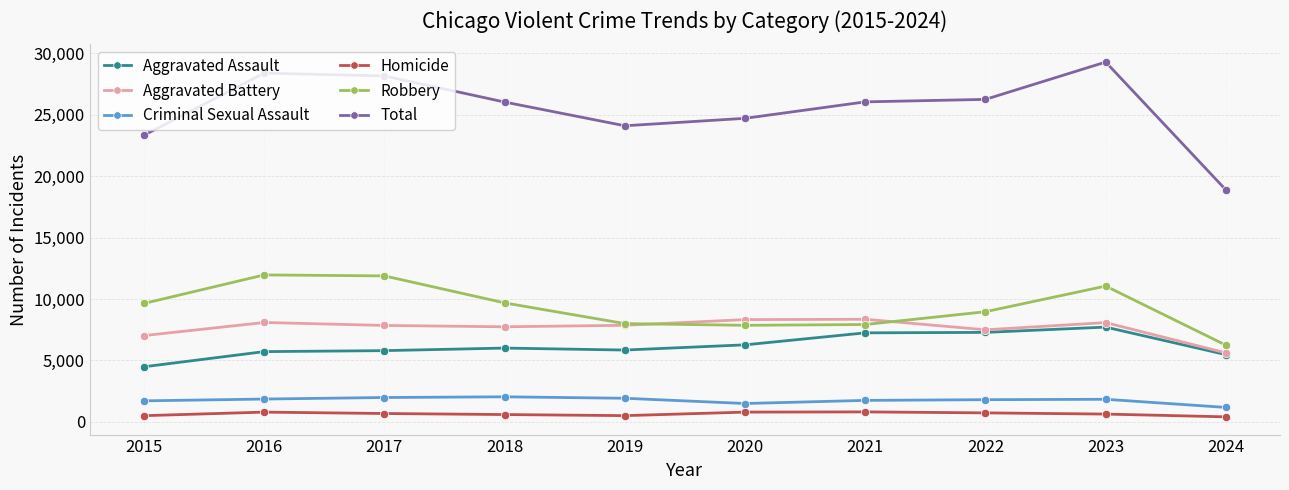

True or false: Total has a value of 28166 at 2017.

True